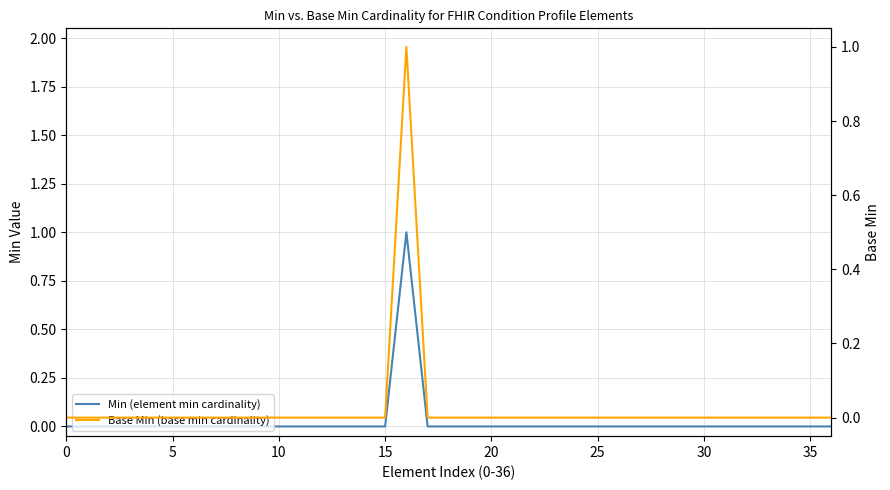

Which has a higher value, 11 or 10?

11